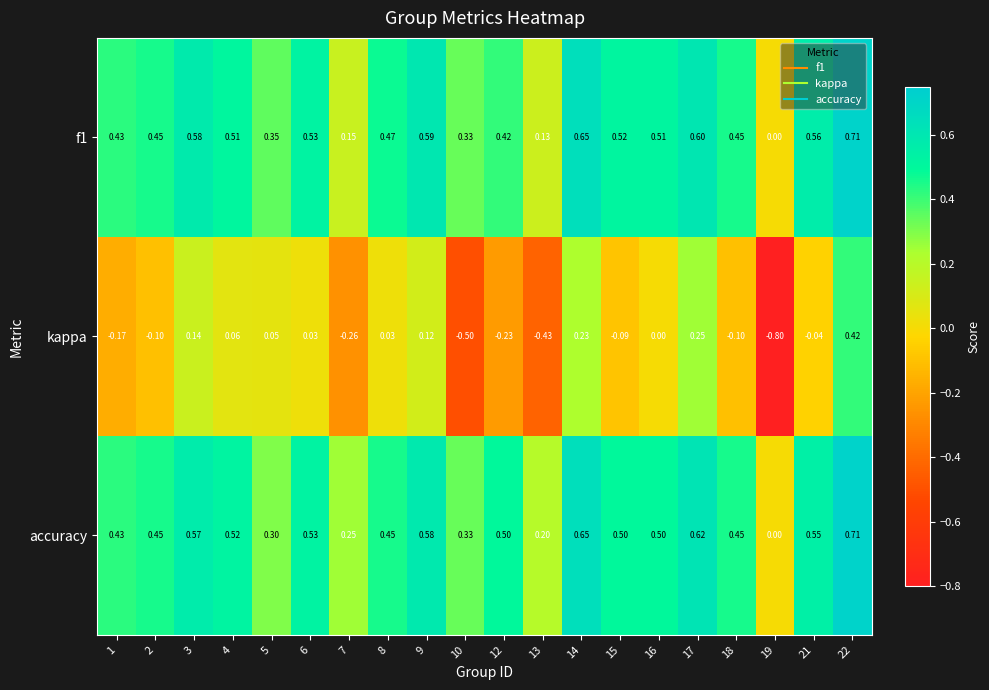

Which series has the largest total across all categories?

accuracy